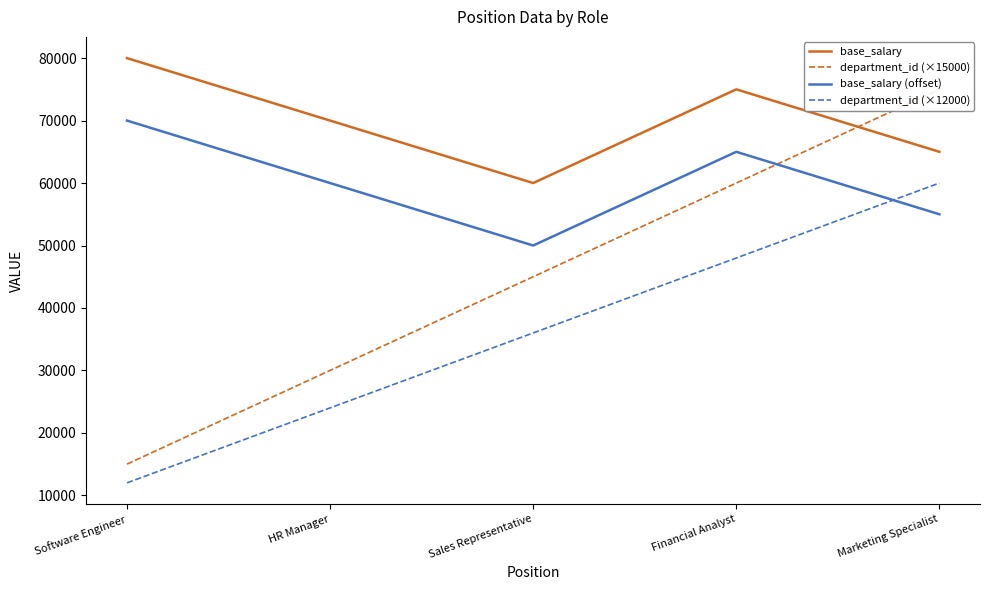

At which category is the sum across all series the highest?

Marketing Specialist